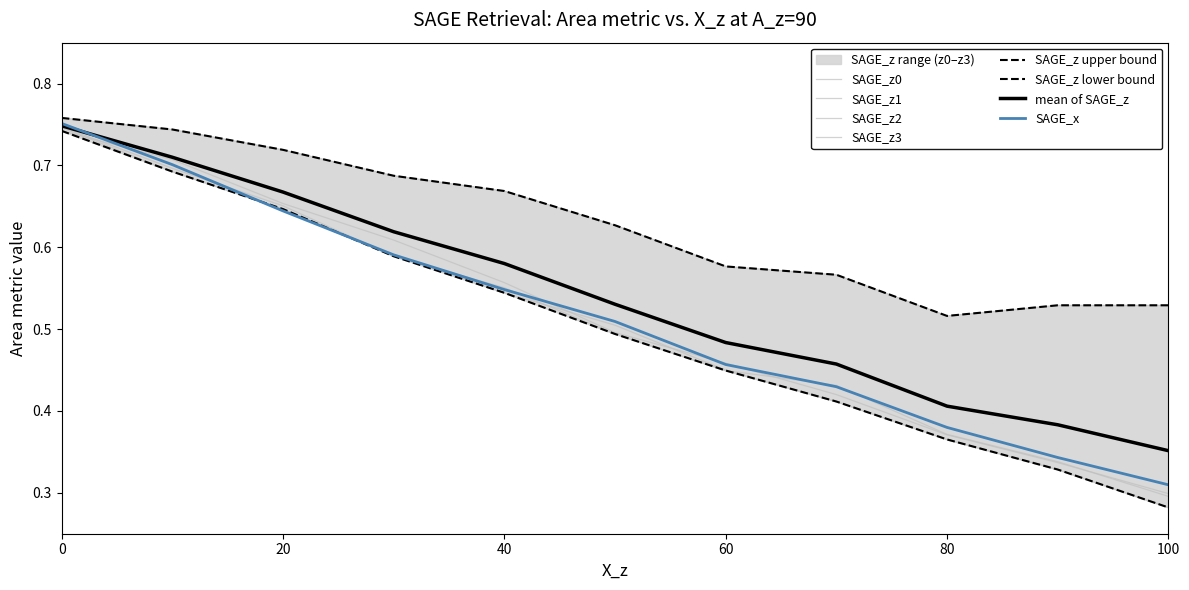

True or false: SAGE_z3 and SAGE_z1 intersect in this chart.

False